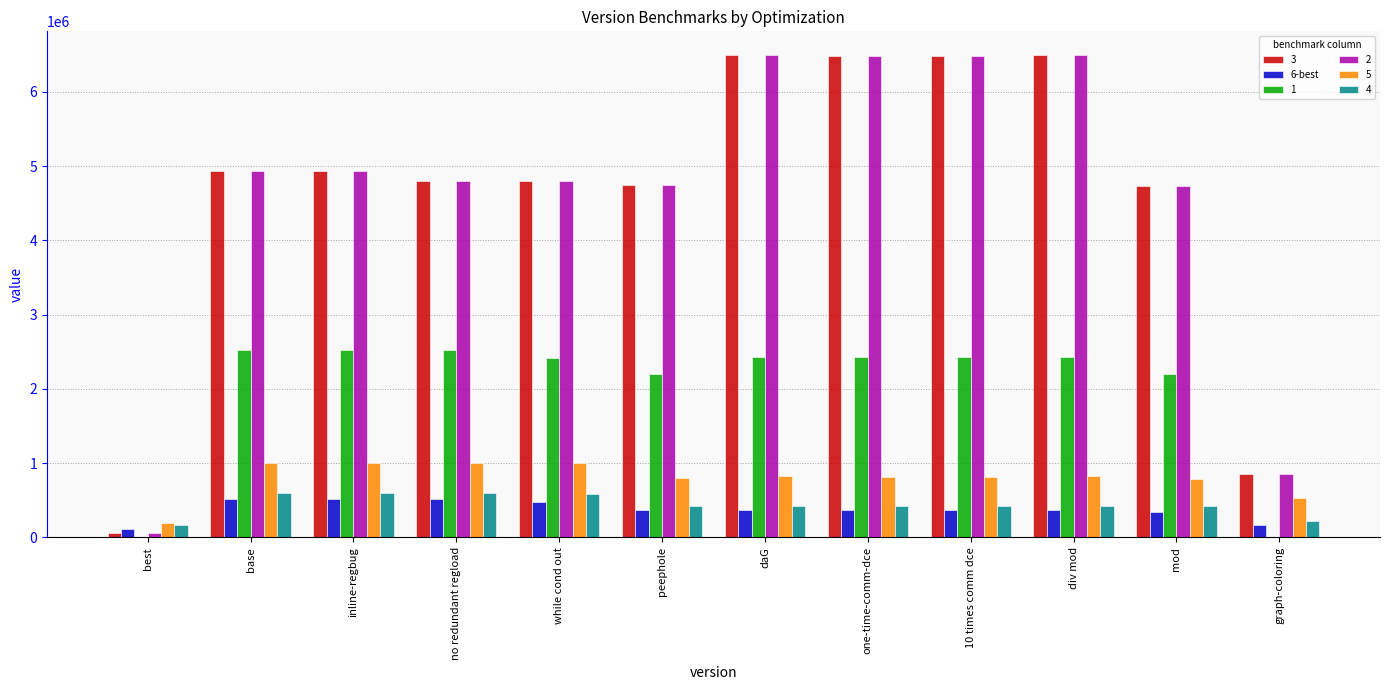

What is the maximum value shown in the chart?

6490854.0